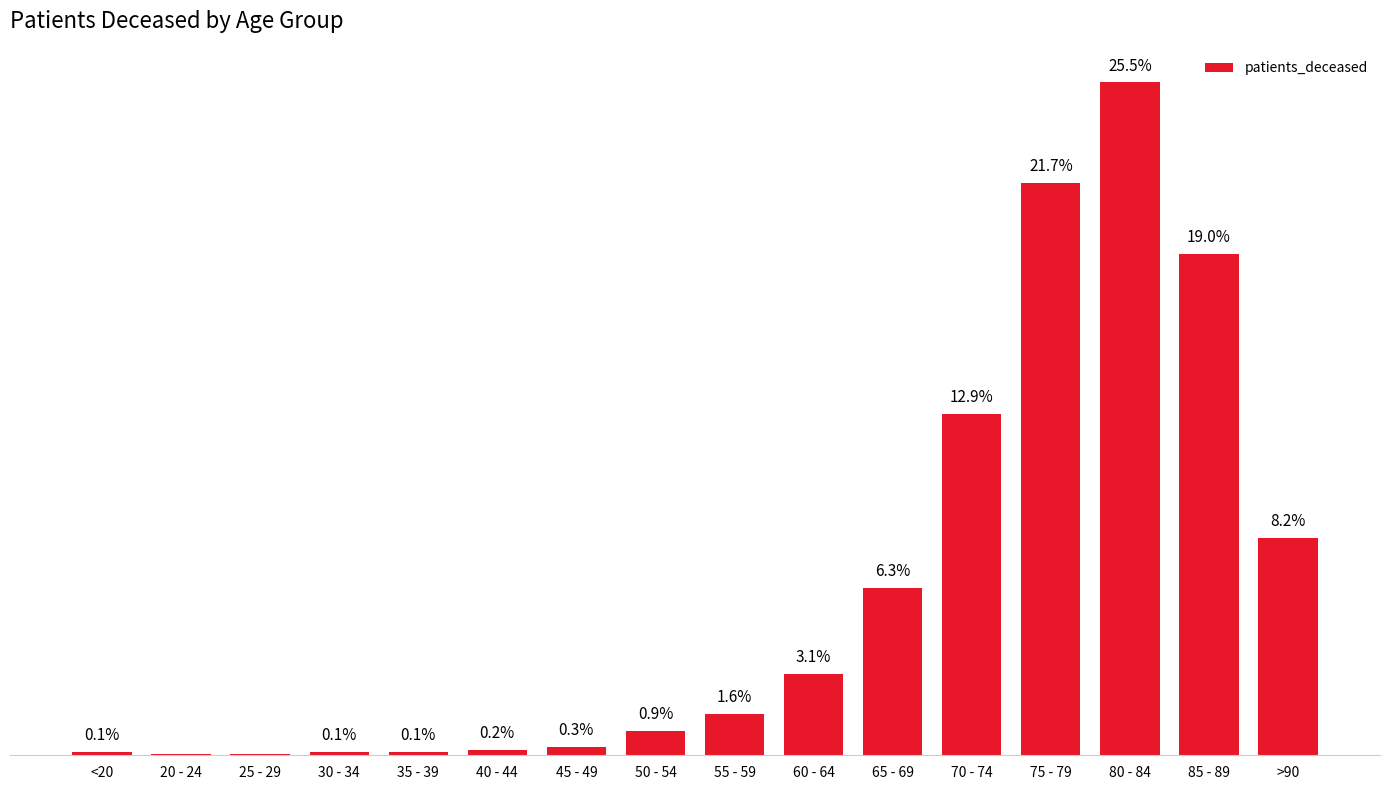

Which category has the highest value across all series?

80 - 84